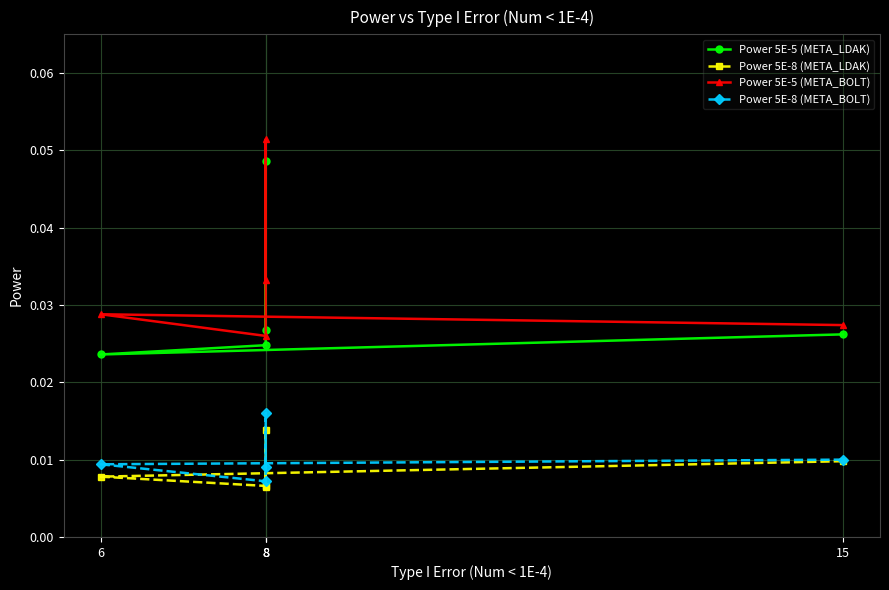

How many categories are shown in the chart?

5